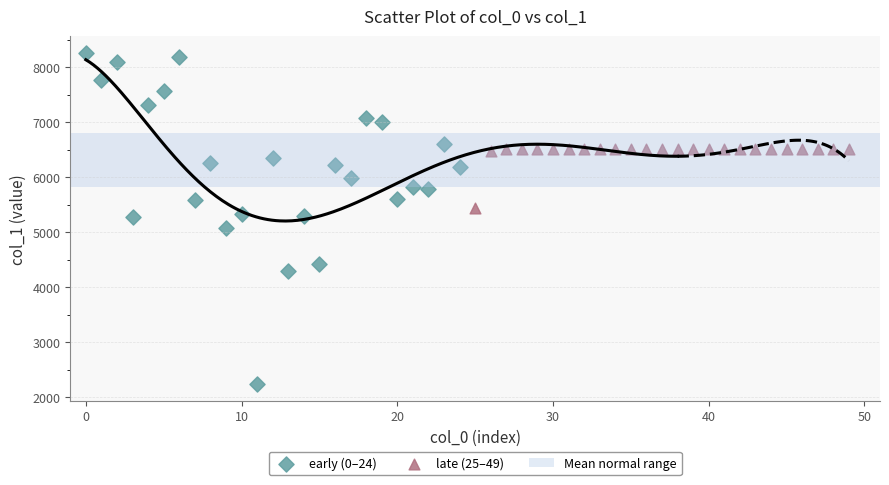

Which series reaches the minimum Y coordinate?

early (0–24)